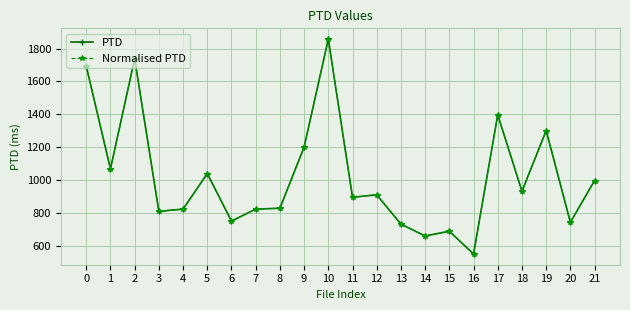

What is the sum of the Normalised PTD values at 9 and 14?

1863.7